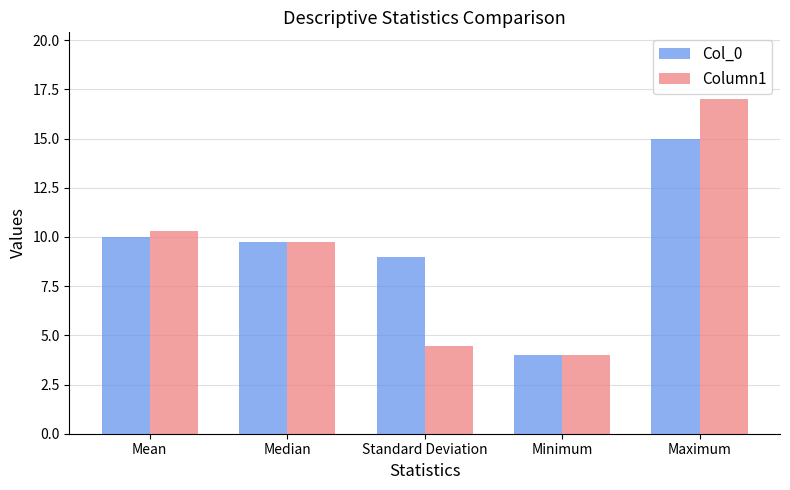

Which category has the highest value in the Column1 series?

Maximum